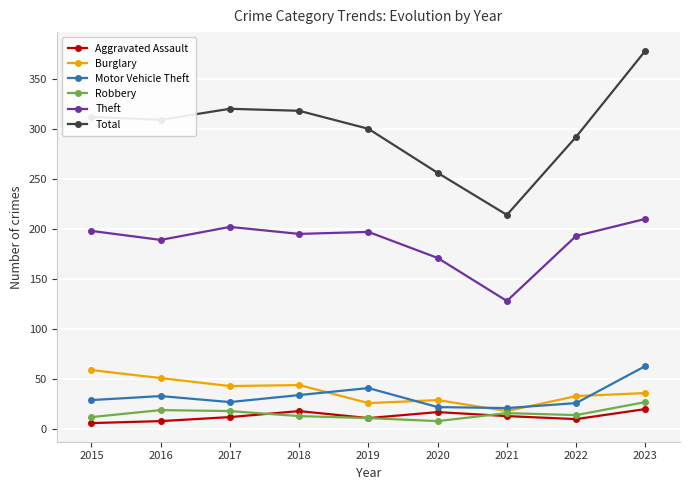

True or false: Aggravated Assault and Theft intersect in this chart.

False